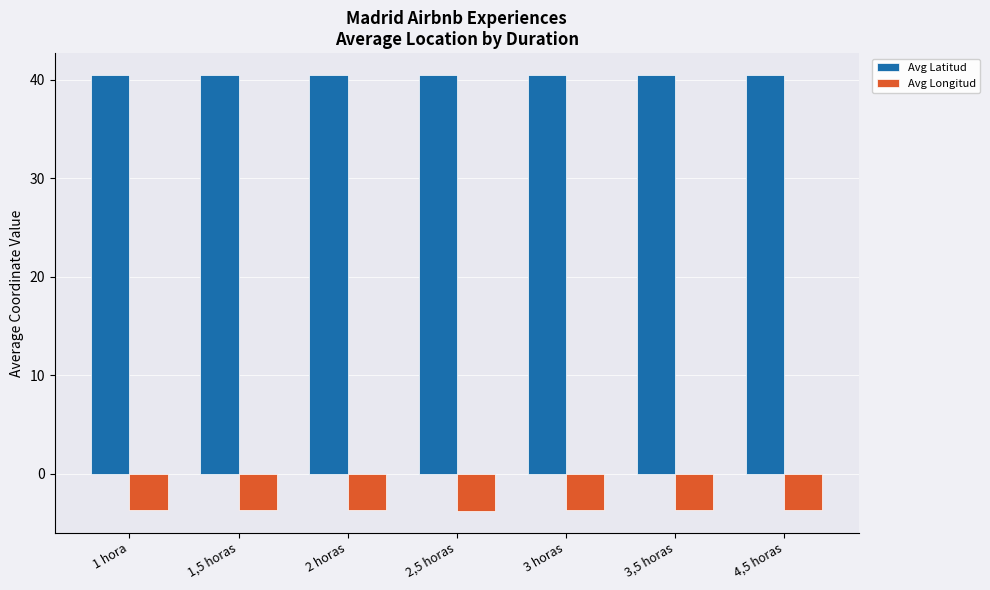

What is the difference between the highest and lowest values at 2 horas?

44.1